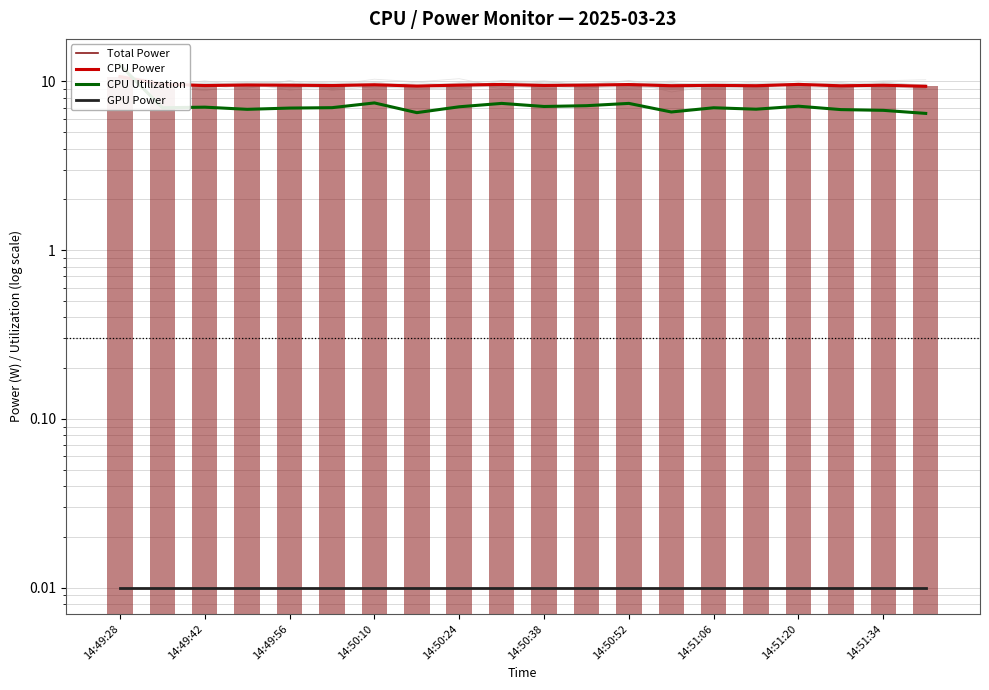

What is the sum of all GPU Power values?

0.2